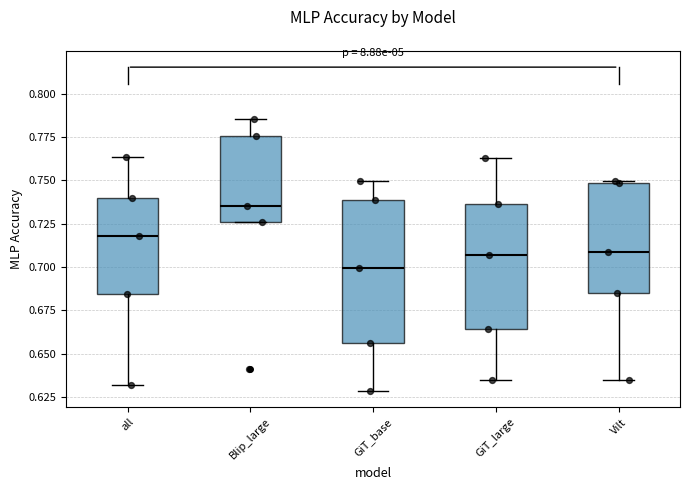

Reading left to right, read every box against the y-axis: the position of its median line, the range the box covers, and the ends of its whiskers. The values are not printed on the chart, so give them approximately, as read against the axis.

all: median 0.720, box 0.685 to 0.740, whiskers 0.630 to 0.765
Blip_large: median 0.735, box 0.725 to 0.775, whiskers 0.725 to 0.785
GiT_base: median 0.700, box 0.655 to 0.740, whiskers 0.630 to 0.750
GiT_large: median 0.705, box 0.665 to 0.735, whiskers 0.635 to 0.765
Vilt: median 0.710, box 0.685 to 0.750, whiskers 0.635 to 0.750